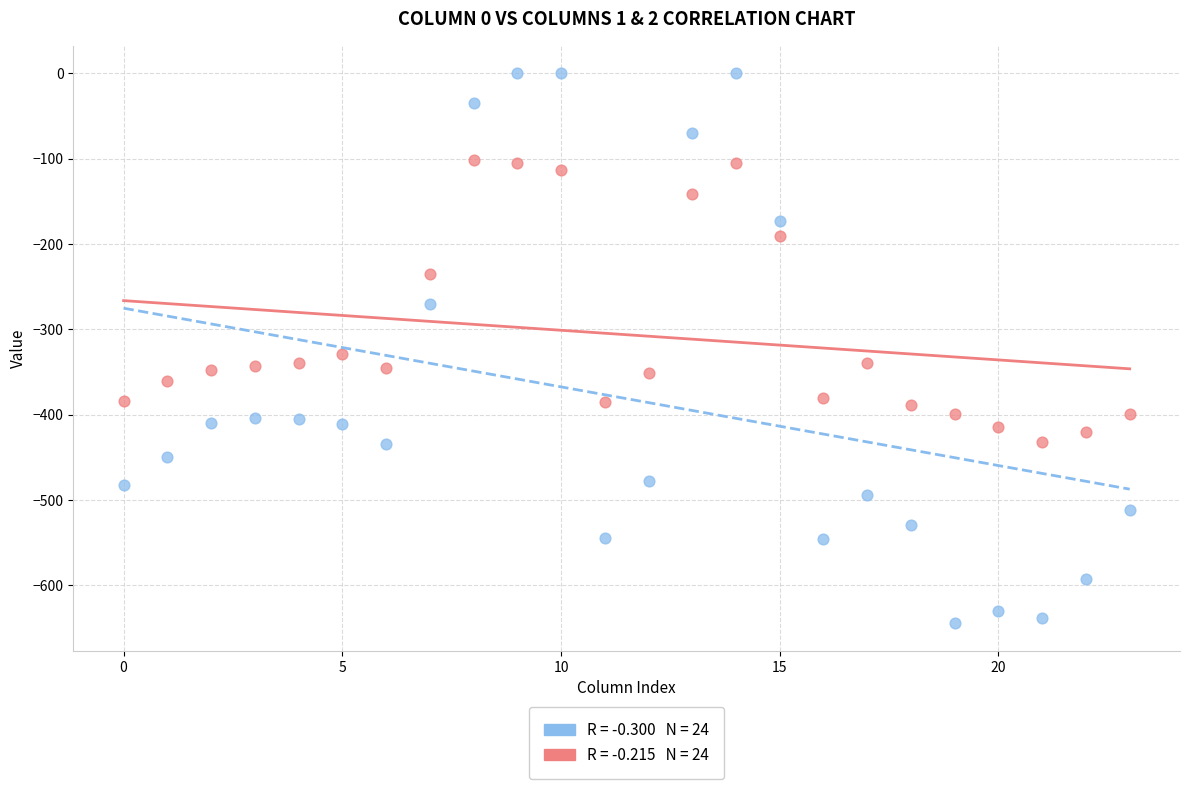

Across all series, what Y value is closest to -322?

-329.5